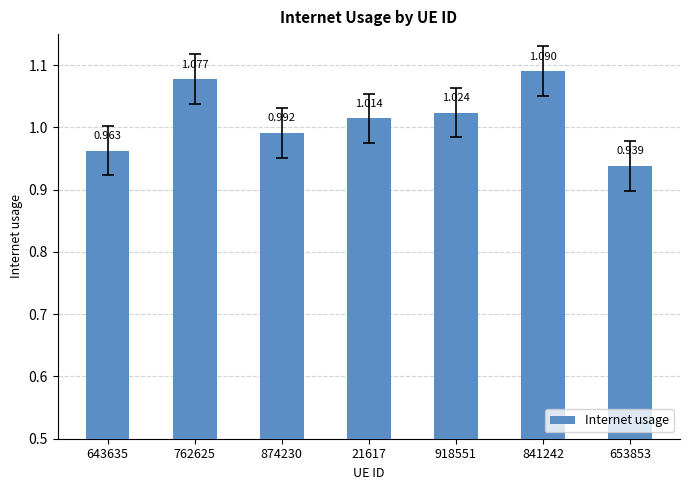

What is the change in value from 643635 to 841242?

+0.1